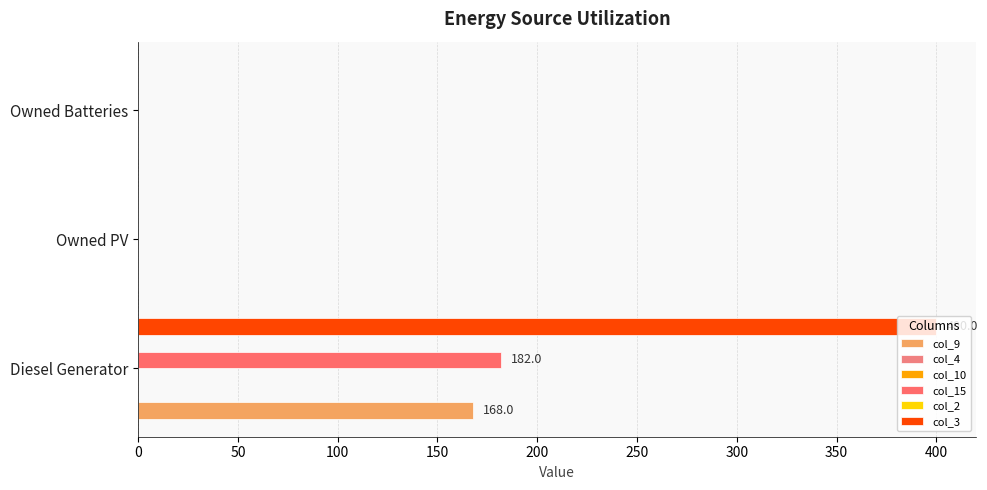

What are all the series names shown in the legend?

col_9, col_4, col_10, col_15, col_2, col_3